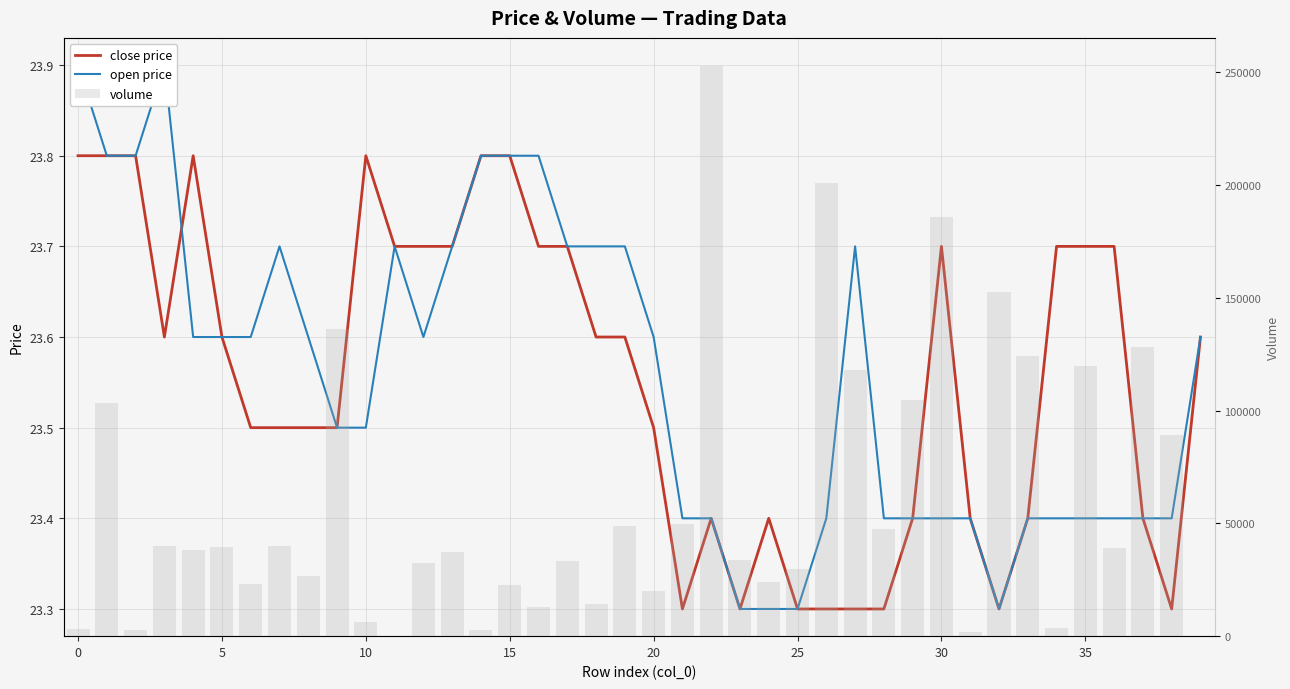

Which series has the largest range (max minus min)?

volume